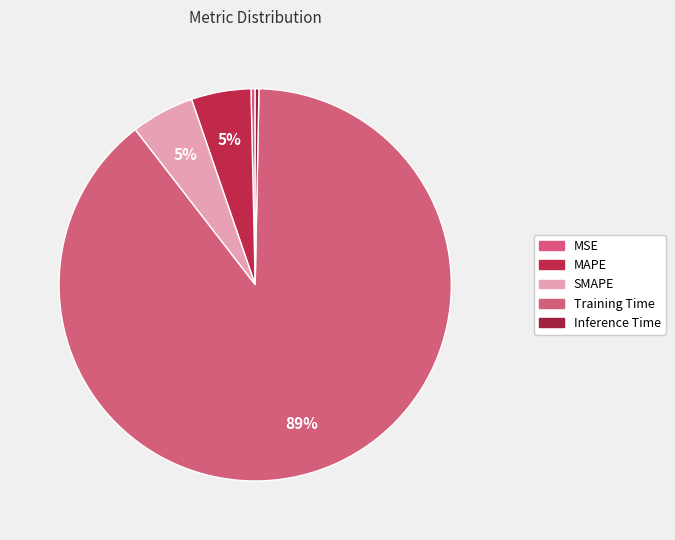

How much of the chart is everything except SMAPE?

94.8%